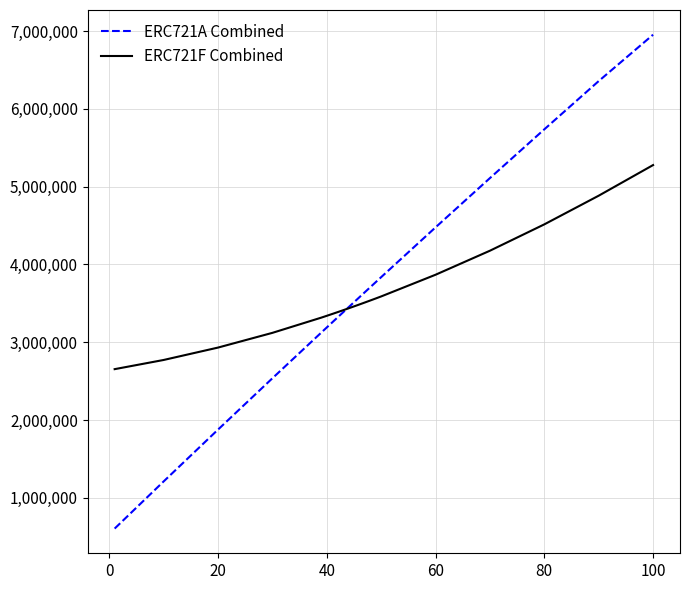

How many times do ERC721F Combined and ERC721A Combined cross each other?

1